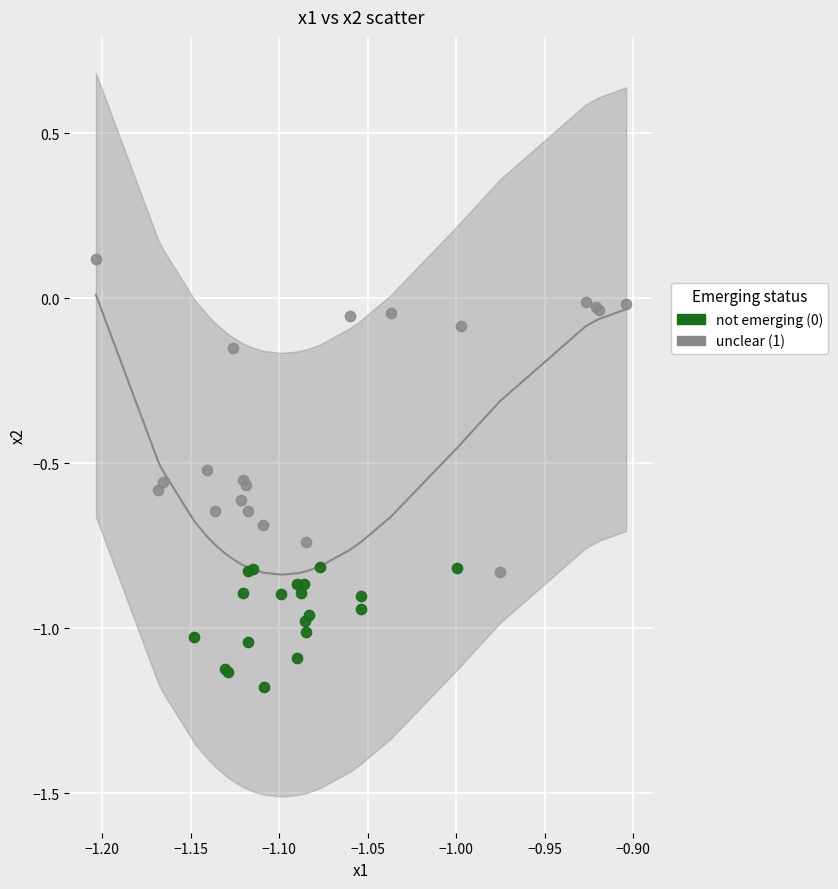

Which series reaches the maximum Y coordinate?

unclear (1)